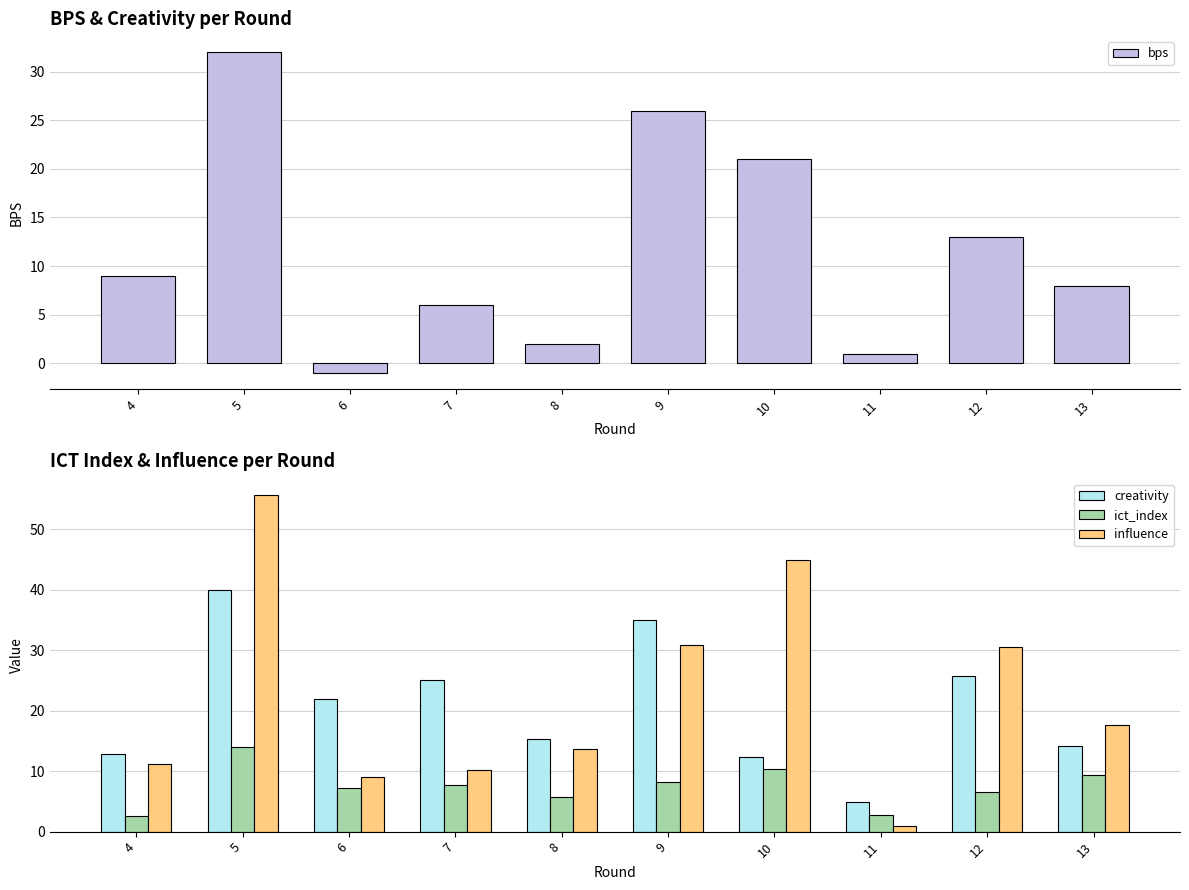

Which category has the highest value across all series?

5